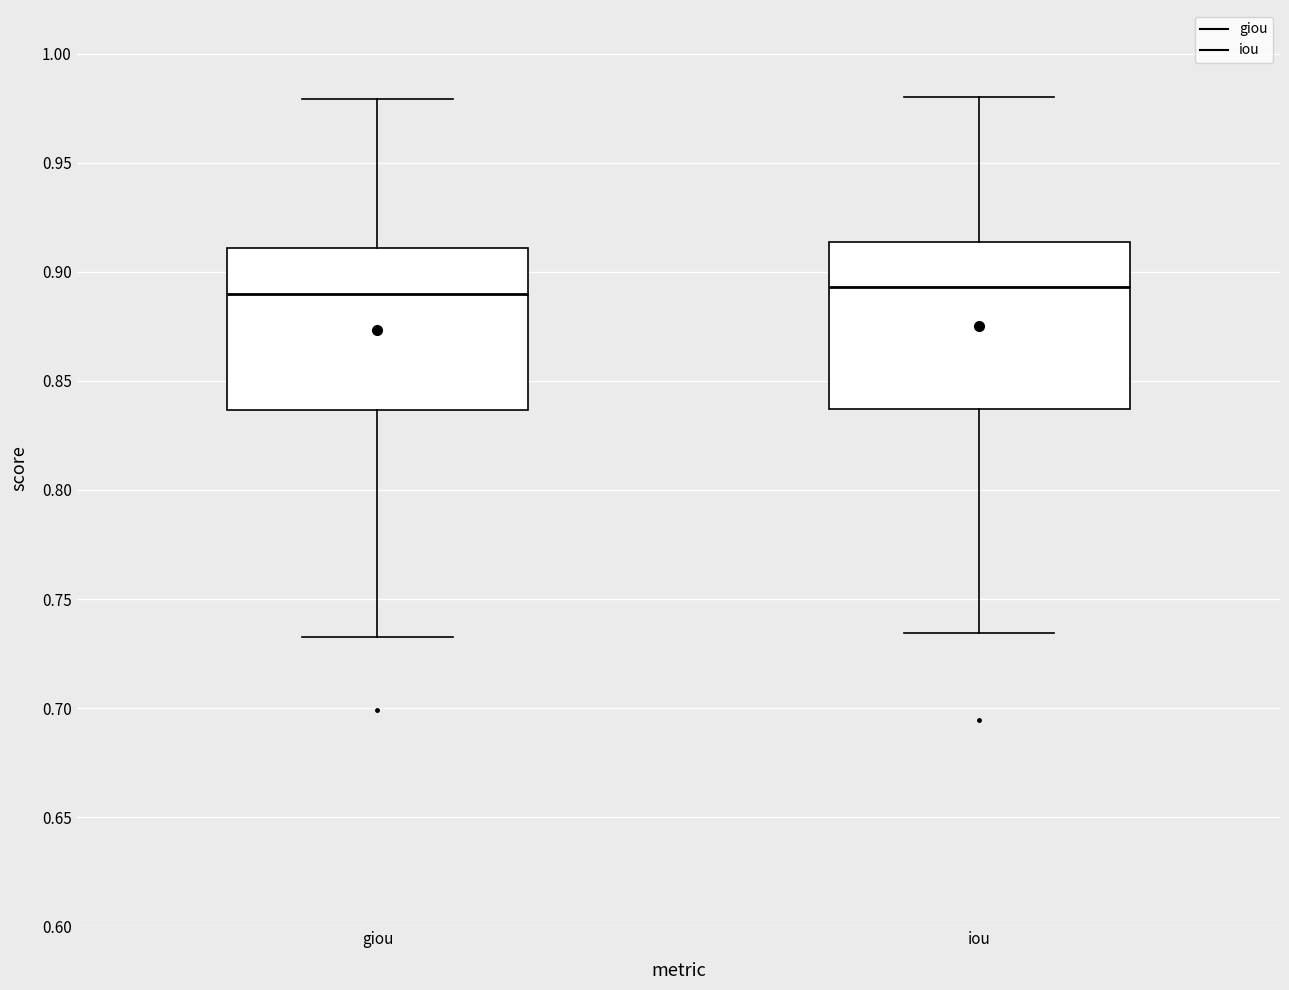

Where is the lower edge of the box for iou on the y-axis? The values are not printed on the chart, so give them approximately, as read against the axis.

0.835